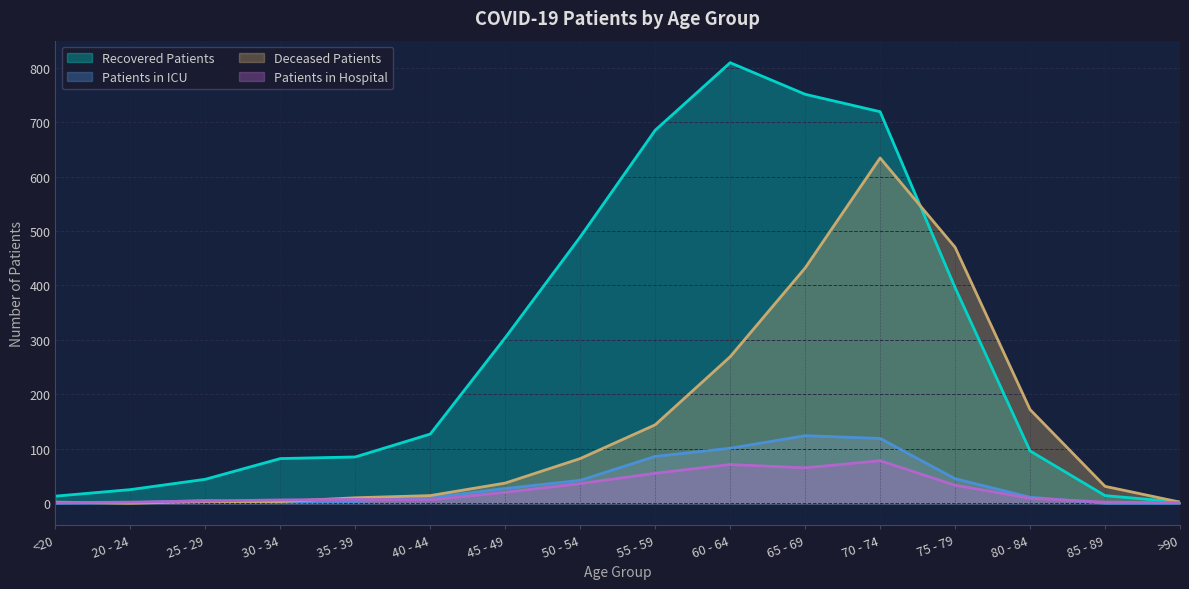

Read the Recovered Patients value at 55 - 59.

685